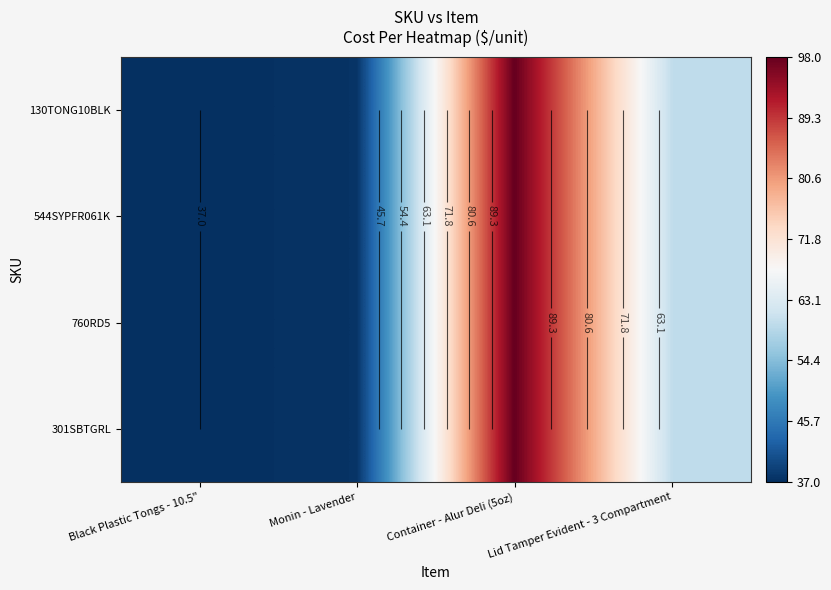

Rank the categories by 544SYPFR061K value from lowest to highest.

Black Plastic Tongs - 10.5", Monin - Lavender, Lid Tamper Evident - 3 Compartment, Container - Alur Deli (5oz)